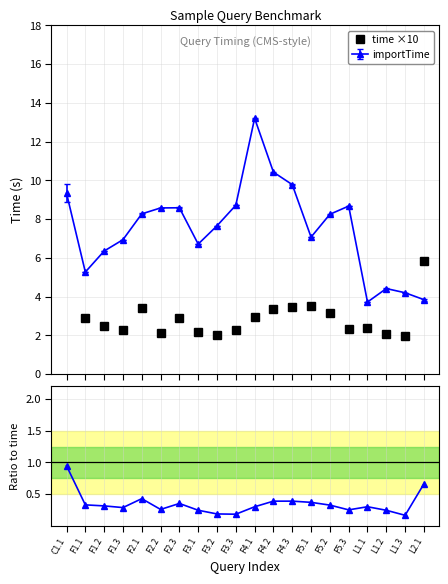

Where is the first local maximum for time ×10?

F2.1